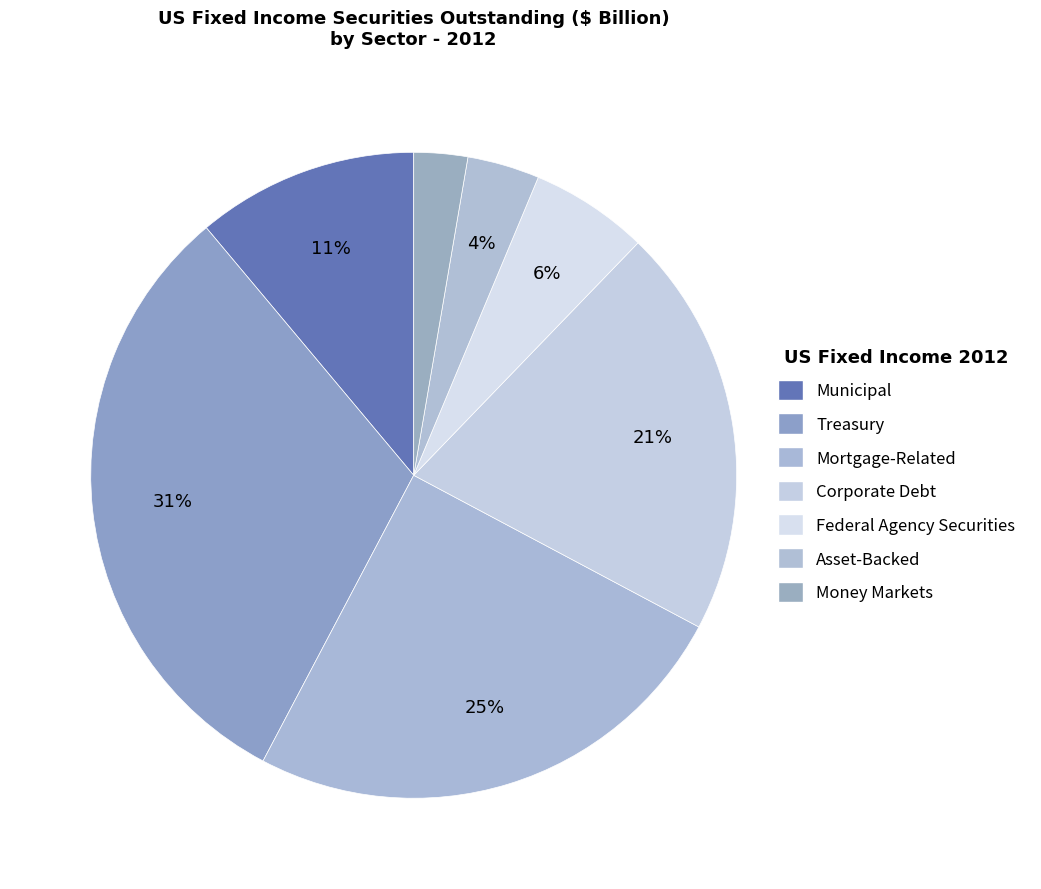

How many segments does this pie chart have?

7